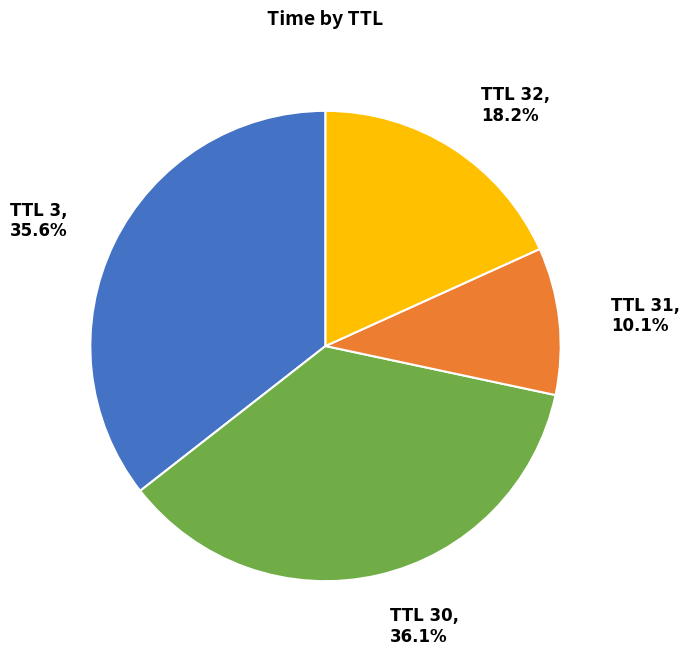

Which category has the biggest portion of the pie?

TTL 30